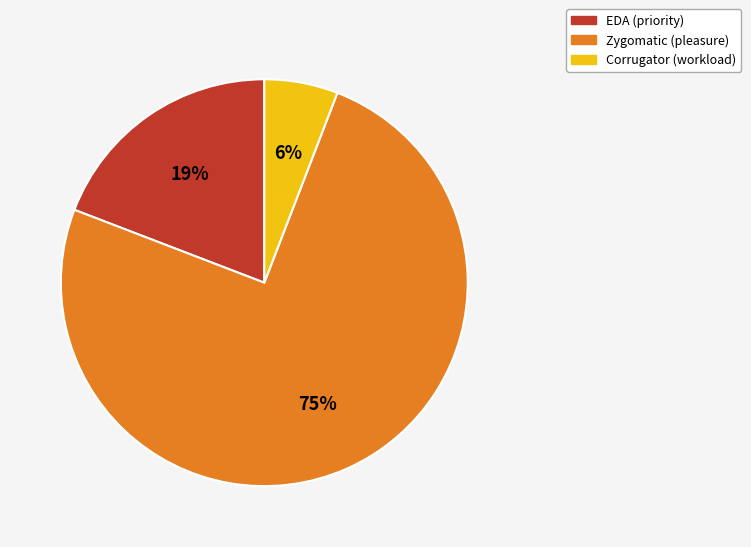

To the nearest percent, what is the difference between the largest and smallest slice percentages?

69%